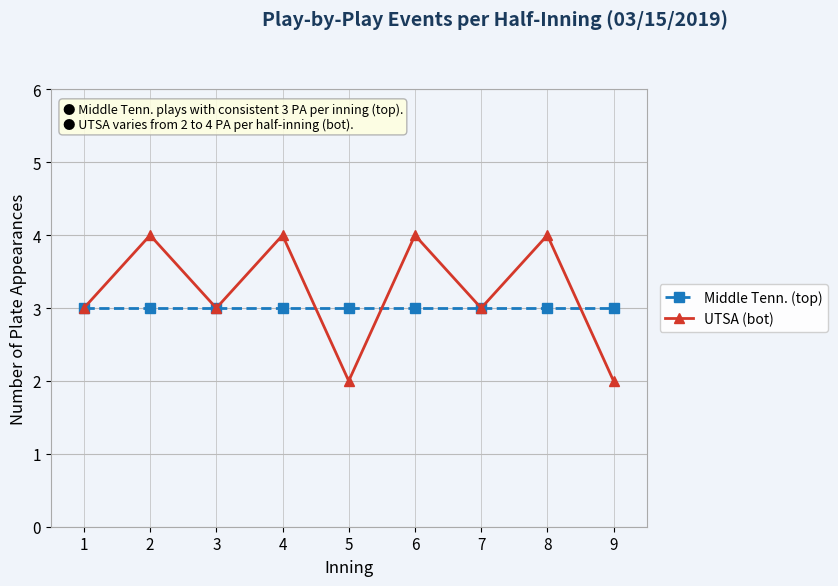

The Middle Tenn. (top) series shows 5 at 7. True or false?

False